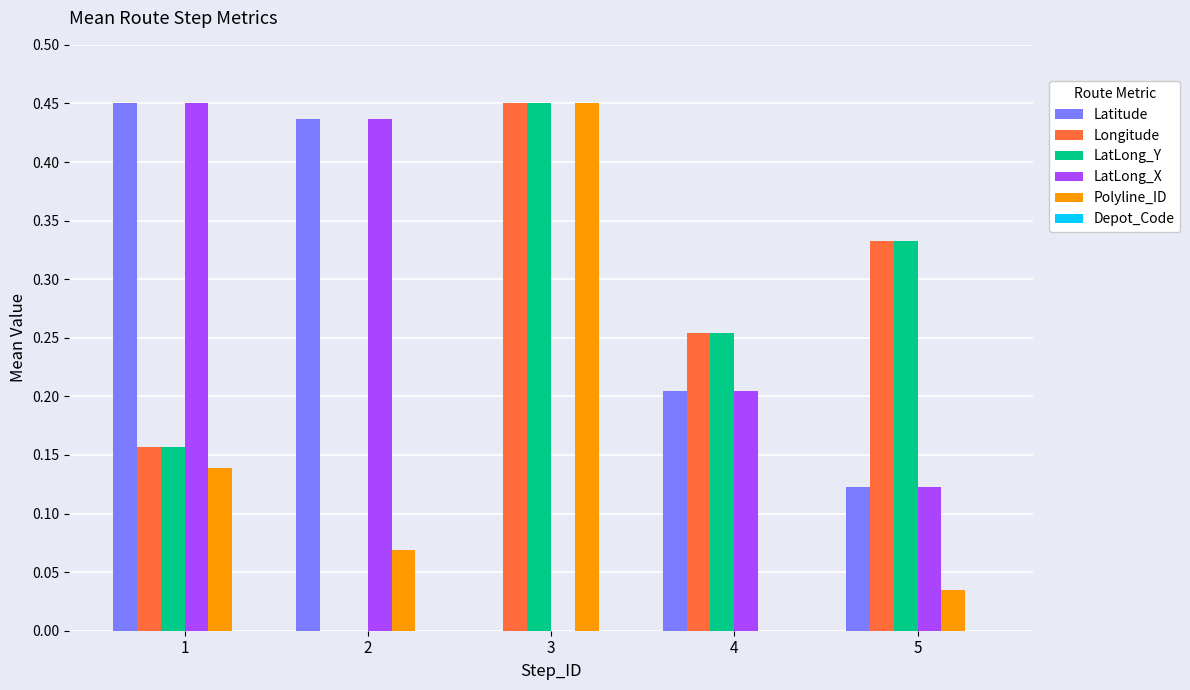

What is the total value across all series at 4?

0.9